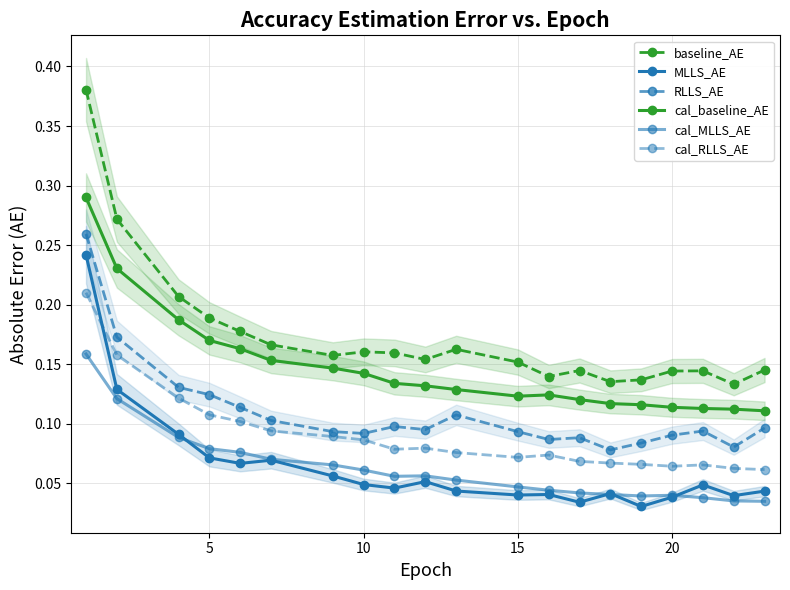

What is the maximum value shown in the chart?

0.4